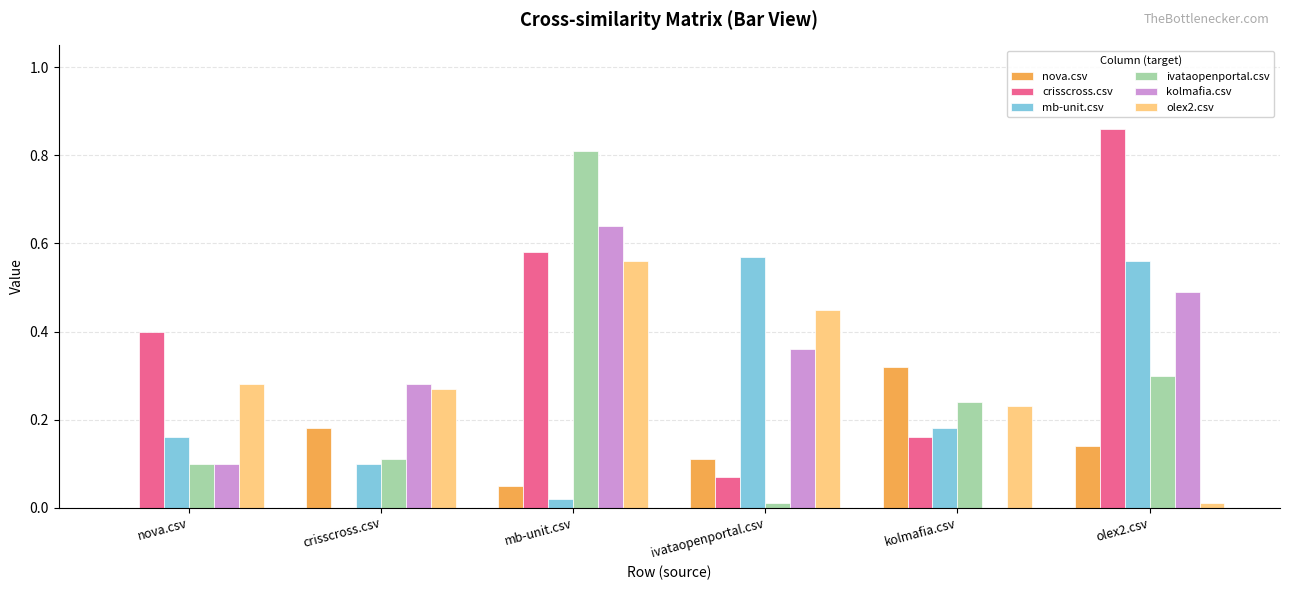

At which category is the sum across all series the highest?

mb-unit.csv